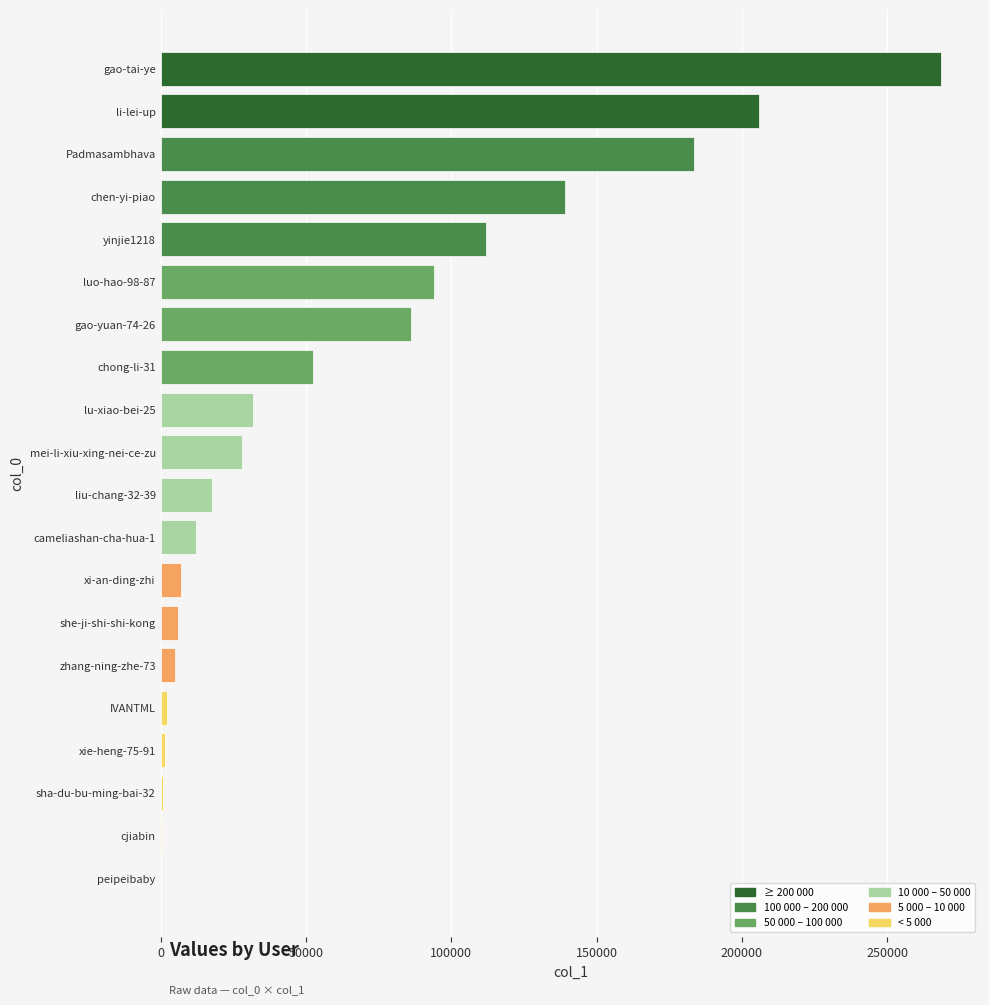

Count the number of categories in the chart.

20